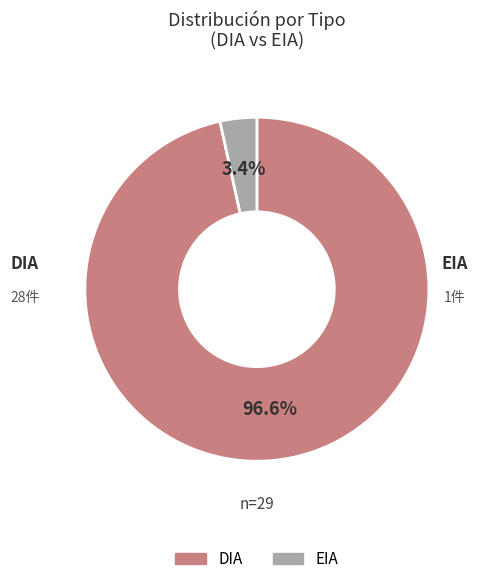

Rank the categories by value from highest to lowest.

DIA, EIA